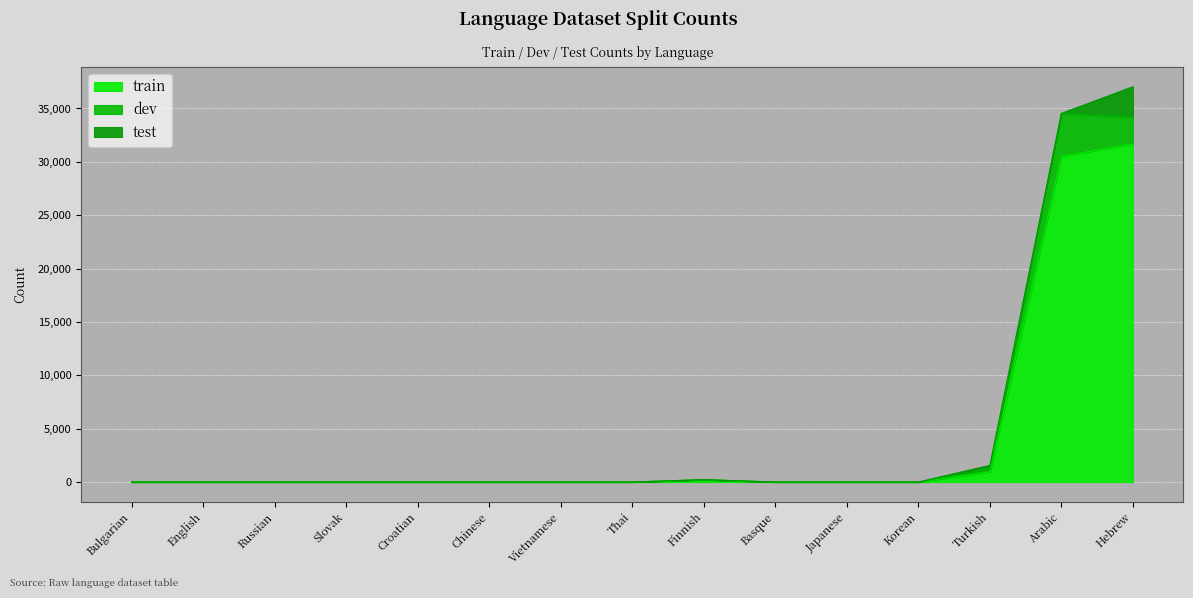

How many lines are shown in the chart?

3